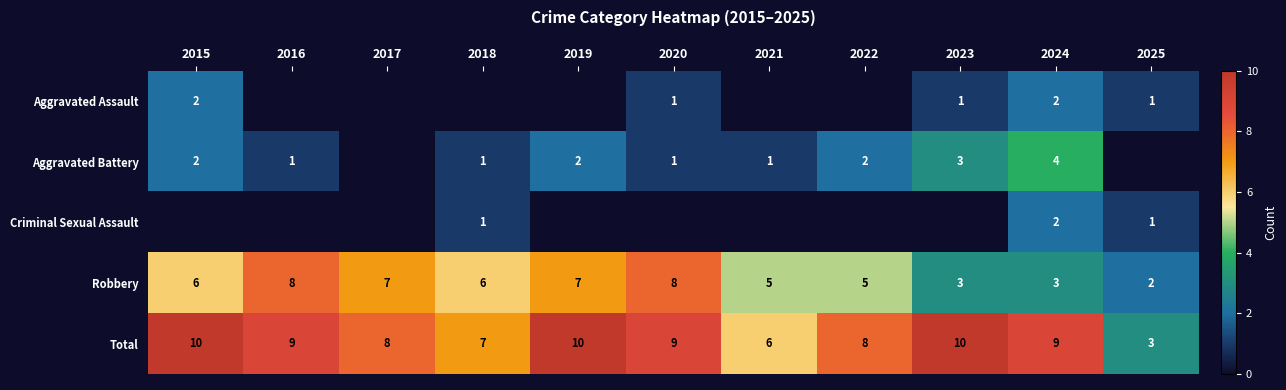

Count the Robbery values in the range 3 to 7.

8